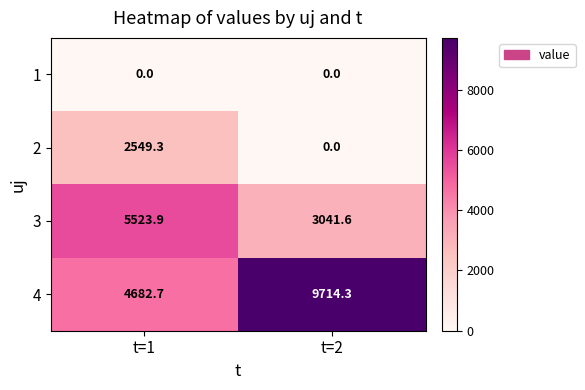

What is the total value across all series at t=1?

12755.9